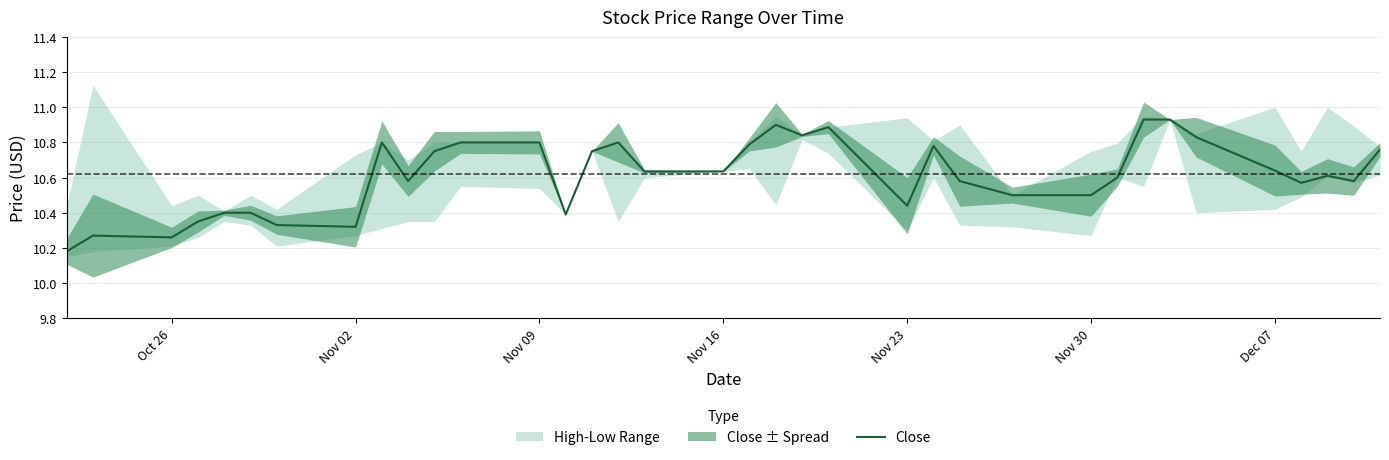

The value of Close at Nov 09 is 5.3. True or false?

False